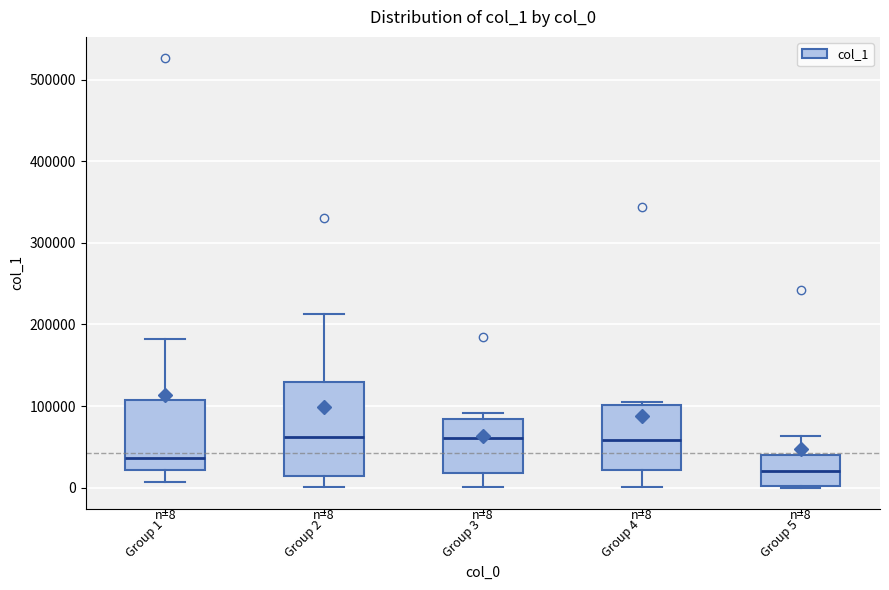

Which box has the lowest median line?

Group 5